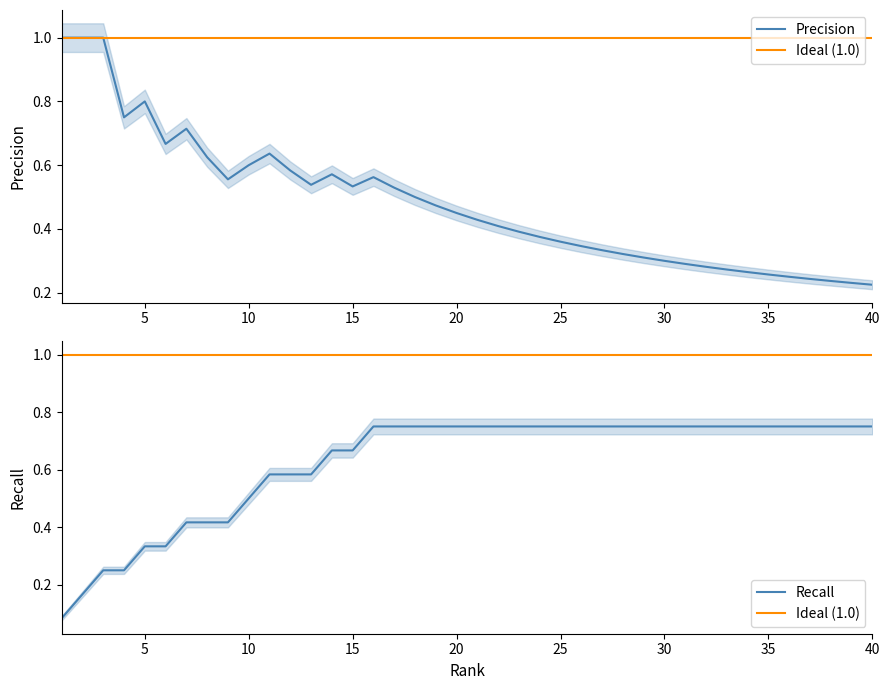

Which series has the largest range (max minus min)?

Precision